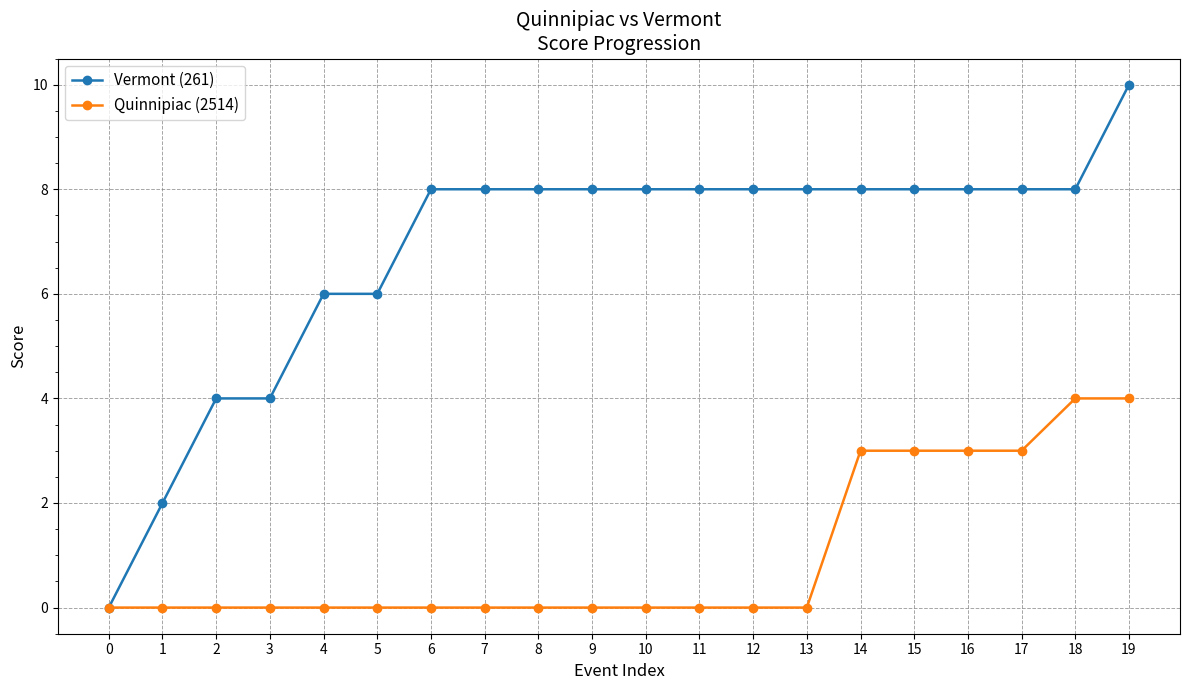

Rank the series by their average value, from highest to lowest.

Vermont (261), Quinnipiac (2514)